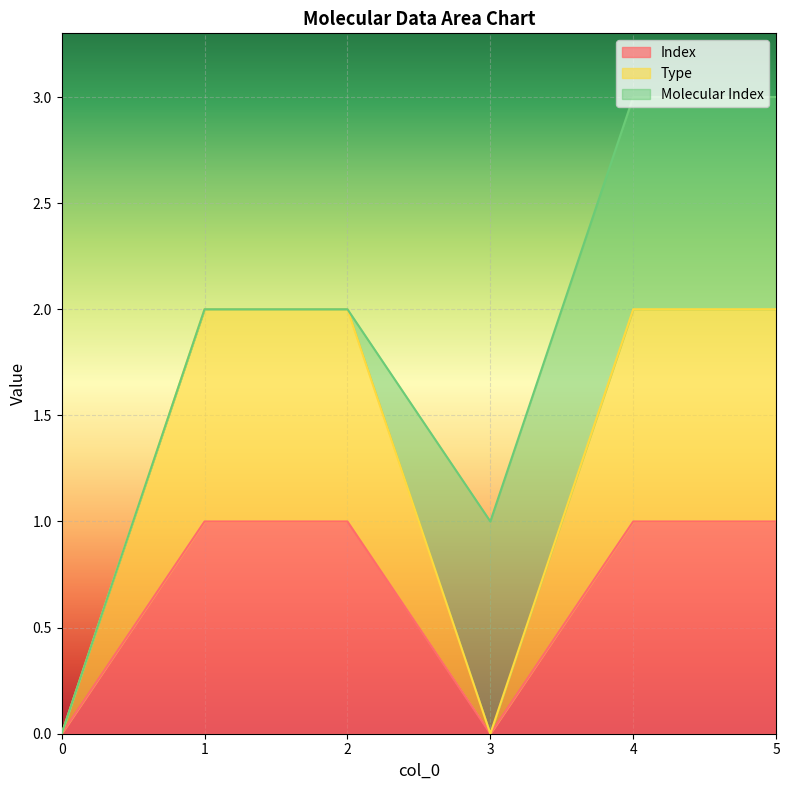

What value does the Index series have at 4?

1